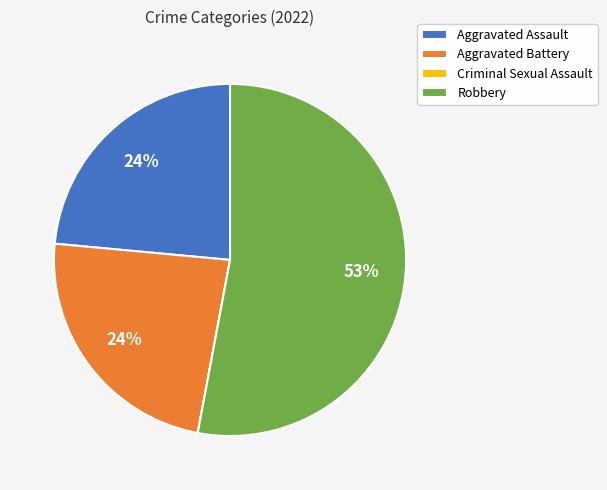

The Aggravated Battery slice represents 24% of the pie. True or false?

True